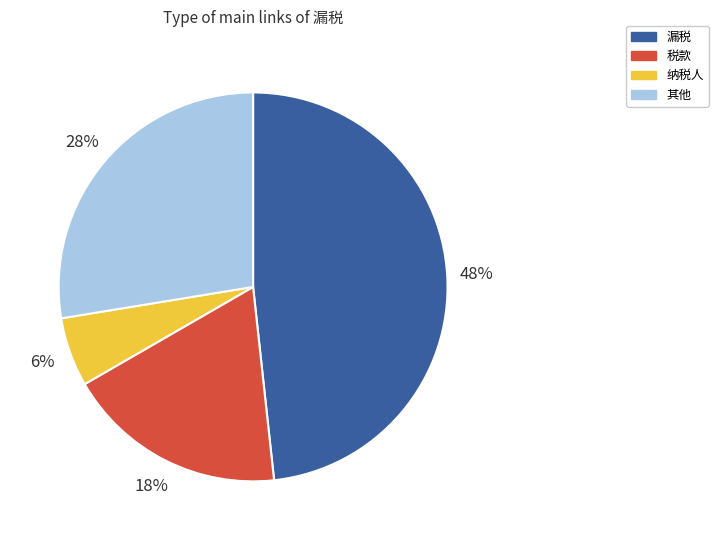

Does any single category account for the majority?

No